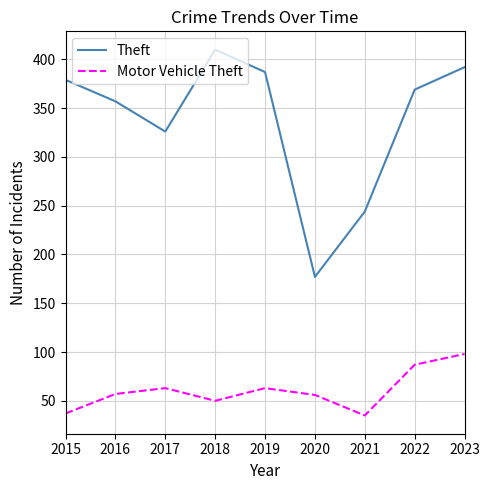

What is the minimum value shown in the chart?

35